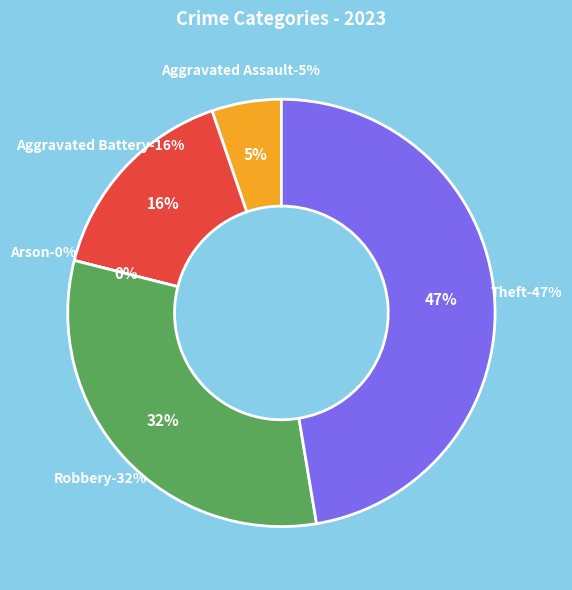

To the nearest percent, what percentage of the pie is Aggravated Battery?

16%